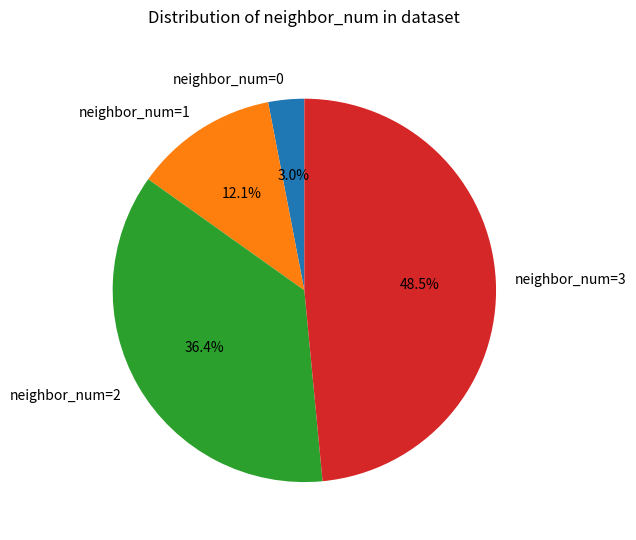

Is there any slice that represents more than half of the pie?

No